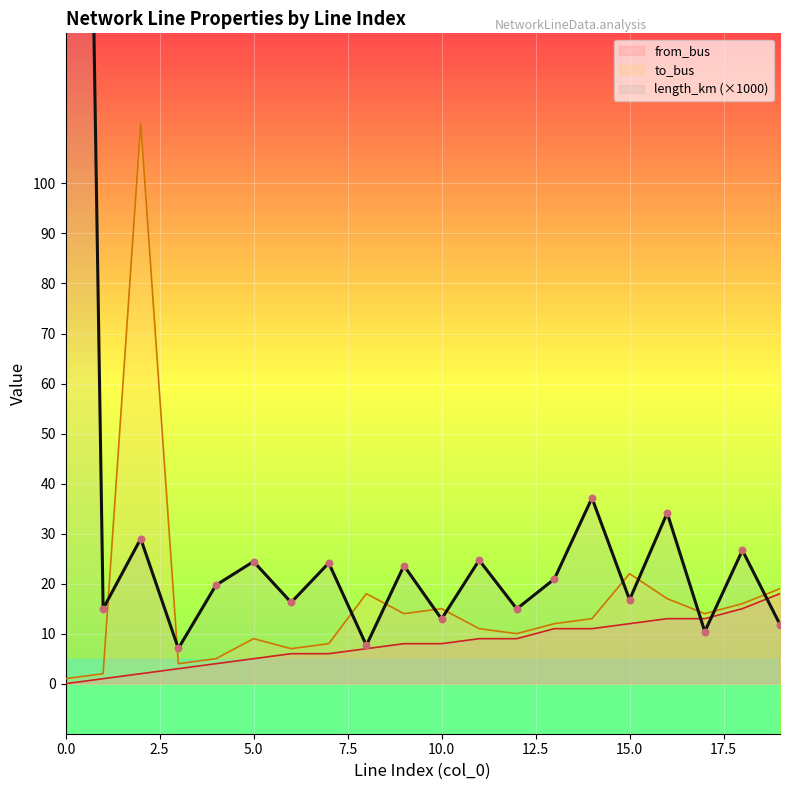

What is the total value across all series at 18?

57.7